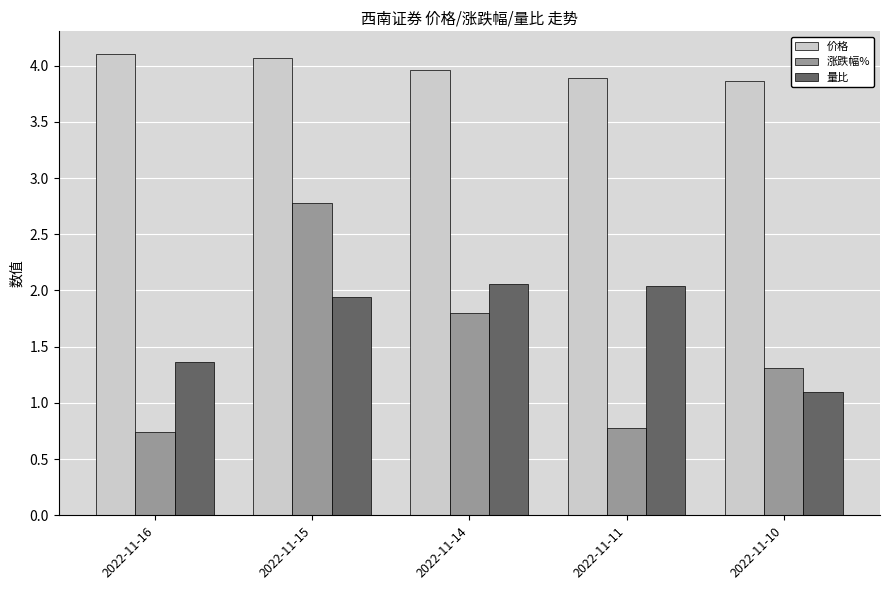

What is the highest value of the 价格 series?

4.1